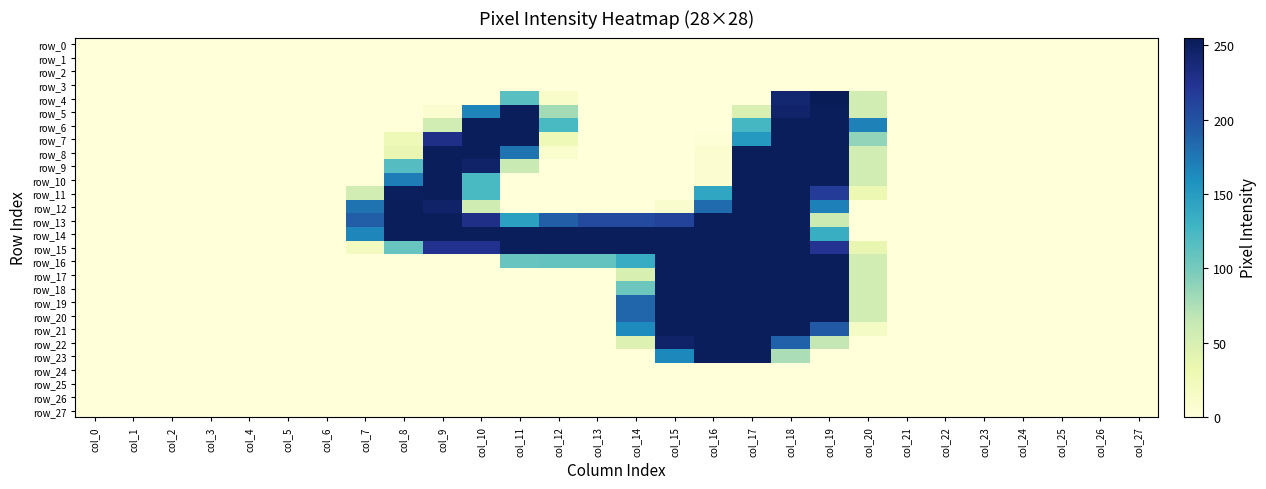

Reading left to right, list all the values displayed in this chart.

row_0: col_0=0	col_1=0	col_2=0	col_3=0	col_4=0	col_5=0	col_6=0	col_7=0	col_8=0	col_9=0	col_10=0	col_11=0	col_12=0	col_13=0	col_14=0	col_15=0	col_16=0	col_17=0	col_18=0	col_19=0	col_20=0	col_21=0	col_22=0	col_23=0	col_24=0	col_25=0	col_26=0	col_27=0
row_1: col_0=0	col_1=0	col_2=0	col_3=0	col_4=0	col_5=0	col_6=0	col_7=0	col_8=0	col_9=0	col_10=0	col_11=0	col_12=0	col_13=0	col_14=0	col_15=0	col_16=0	col_17=0	col_18=0	col_19=0	col_20=0	col_21=0	col_22=0	col_23=0	col_24=0	col_25=0	col_26=0	col_27=0
row_2: col_0=0	col_1=0	col_2=0	col_3=0	col_4=0	col_5=0	col_6=0	col_7=0	col_8=0	col_9=0	col_10=0	col_11=0	col_12=0	col_13=0	col_14=0	col_15=0	col_16=0	col_17=0	col_18=0	col_19=0	col_20=0	col_21=0	col_22=0	col_23=0	col_24=0	col_25=0	col_26=0	col_27=0
row_3: col_0=0	col_1=0	col_2=0	col_3=0	col_4=0	col_5=0	col_6=0	col_7=0	col_8=0	col_9=0	col_10=0	col_11=0	col_12=0	col_13=0	col_14=0	col_15=0	col_16=0	col_17=0	col_18=0	col_19=0	col_20=0	col_21=0	col_22=0	col_23=0	col_24=0	col_25=0	col_26=0	col_27=0
row_4: col_0=0	col_1=0	col_2=0	col_3=0	col_4=0	col_5=0	col_6=0	col_7=0	col_8=0	col_9=0	col_10=0	col_11=115	col_12=13	col_13=0	col_14=0	col_15=0	col_16=0	col_17=0	col_18=242	col_19=255	col_20=55	col_21=0	col_22=0	col_23=0	col_24=0	col_25=0	col_26=0	col_27=0
row_5: col_0=0	col_1=0	col_2=0	col_3=0	col_4=0	col_5=0	col_6=0	col_7=0	col_8=0	col_9=6	col_10=167	col_11=253	col_12=79	col_13=0	col_14=0	col_15=0	col_16=0	col_17=48	col_18=245	col_19=253	col_20=54	col_21=0	col_22=0	col_23=0	col_24=0	col_25=0	col_26=0	col_27=0
row_6: col_0=0	col_1=0	col_2=0	col_3=0	col_4=0	col_5=0	col_6=0	col_7=0	col_8=0	col_9=55	col_10=253	col_11=253	col_12=123	col_13=0	col_14=0	col_15=0	col_16=0	col_17=125	col_18=253	col_19=253	col_20=169	col_21=0	col_22=0	col_23=0	col_24=0	col_25=0	col_26=0	col_27=0
row_7: col_0=0	col_1=0	col_2=0	col_3=0	col_4=0	col_5=0	col_6=0	col_7=0	col_8=27	col_9=229	col_10=253	col_11=253	col_12=27	col_13=0	col_14=0	col_15=0	col_16=2	col_17=152	col_18=253	col_19=253	col_20=87	col_21=0	col_22=0	col_23=0	col_24=0	col_25=0	col_26=0	col_27=0
row_8: col_0=0	col_1=0	col_2=0	col_3=0	col_4=0	col_5=0	col_6=0	col_7=0	col_8=35	col_9=253	col_10=253	col_11=178	col_12=9	col_13=0	col_14=0	col_15=0	col_16=7	col_17=253	col_18=253	col_19=253	col_20=54	col_21=0	col_22=0	col_23=0	col_24=0	col_25=0	col_26=0	col_27=0
row_9: col_0=0	col_1=0	col_2=0	col_3=0	col_4=0	col_5=0	col_6=0	col_7=0	col_8=117	col_9=253	col_10=246	col_11=61	col_12=0	col_13=0	col_14=0	col_15=0	col_16=7	col_17=253	col_18=253	col_19=253	col_20=54	col_21=0	col_22=0	col_23=0	col_24=0	col_25=0	col_26=0	col_27=0
row_10: col_0=0	col_1=0	col_2=0	col_3=0	col_4=0	col_5=0	col_6=0	col_7=0	col_8=172	col_9=253	col_10=123	col_11=0	col_12=0	col_13=0	col_14=0	col_15=0	col_16=7	col_17=253	col_18=253	col_19=253	col_20=54	col_21=0	col_22=0	col_23=0	col_24=0	col_25=0	col_26=0	col_27=0
row_11: col_0=0	col_1=0	col_2=0	col_3=0	col_4=0	col_5=0	col_6=0	col_7=54	col_8=251	col_9=253	col_10=123	col_11=0	col_12=0	col_13=0	col_14=0	col_15=0	col_16=141	col_17=253	col_18=253	col_19=217	col_20=31	col_21=0	col_22=0	col_23=0	col_24=0	col_25=0	col_26=0	col_27=0
row_12: col_0=0	col_1=0	col_2=0	col_3=0	col_4=0	col_5=0	col_6=0	col_7=178	col_8=253	col_9=246	col_10=57	col_11=0	col_12=0	col_13=0	col_14=0	col_15=10	col_16=183	col_17=253	col_18=253	col_19=170	col_20=0	col_21=0	col_22=0	col_23=0	col_24=0	col_25=0	col_26=0	col_27=0
row_13: col_0=0	col_1=0	col_2=0	col_3=0	col_4=0	col_5=0	col_6=0	col_7=192	col_8=253	col_9=253	col_10=229	col_11=146	col_12=192	col_13=206	col_14=206	col_15=211	col_16=253	col_17=253	col_18=253	col_19=59	col_20=0	col_21=0	col_22=0	col_23=0	col_24=0	col_25=0	col_26=0	col_27=0
row_14: col_0=0	col_1=0	col_2=0	col_3=0	col_4=0	col_5=0	col_6=0	col_7=166	col_8=253	col_9=253	col_10=253	col_11=253	col_12=253	col_13=253	col_14=253	col_15=253	col_16=253	col_17=253	col_18=253	col_19=134	col_20=0	col_21=0	col_22=0	col_23=0	col_24=0	col_25=0	col_26=0	col_27=0
row_15: col_0=0	col_1=0	col_2=0	col_3=0	col_4=0	col_5=0	col_6=0	col_7=20	col_8=107	col_9=226	col_10=226	col_11=253	col_12=253	col_13=253	col_14=253	col_15=253	col_16=253	col_17=253	col_18=253	col_19=224	col_20=36	col_21=0	col_22=0	col_23=0	col_24=0	col_25=0	col_26=0	col_27=0
row_16: col_0=0	col_1=0	col_2=0	col_3=0	col_4=0	col_5=0	col_6=0	col_7=0	col_8=0	col_9=0	col_10=0	col_11=107	col_12=109	col_13=109	col_14=136	col_15=253	col_16=253	col_17=253	col_18=253	col_19=253	col_20=54	col_21=0	col_22=0	col_23=0	col_24=0	col_25=0	col_26=0	col_27=0
row_17: col_0=0	col_1=0	col_2=0	col_3=0	col_4=0	col_5=0	col_6=0	col_7=0	col_8=0	col_9=0	col_10=0	col_11=0	col_12=0	col_13=0	col_14=49	col_15=253	col_16=253	col_17=253	col_18=253	col_19=253	col_20=54	col_21=0	col_22=0	col_23=0	col_24=0	col_25=0	col_26=0	col_27=0
row_18: col_0=0	col_1=0	col_2=0	col_3=0	col_4=0	col_5=0	col_6=0	col_7=0	col_8=0	col_9=0	col_10=0	col_11=0	col_12=0	col_13=0	col_14=105	col_15=253	col_16=253	col_17=253	col_18=253	col_19=253	col_20=54	col_21=0	col_22=0	col_23=0	col_24=0	col_25=0	col_26=0	col_27=0
row_19: col_0=0	col_1=0	col_2=0	col_3=0	col_4=0	col_5=0	col_6=0	col_7=0	col_8=0	col_9=0	col_10=0	col_11=0	col_12=0	col_13=0	col_14=186	col_15=253	col_16=253	col_17=253	col_18=253	col_19=253	col_20=54	col_21=0	col_22=0	col_23=0	col_24=0	col_25=0	col_26=0	col_27=0
row_20: col_0=0	col_1=0	col_2=0	col_3=0	col_4=0	col_5=0	col_6=0	col_7=0	col_8=0	col_9=0	col_10=0	col_11=0	col_12=0	col_13=0	col_14=186	col_15=253	col_16=253	col_17=253	col_18=253	col_19=253	col_20=54	col_21=0	col_22=0	col_23=0	col_24=0	col_25=0	col_26=0	col_27=0
row_21: col_0=0	col_1=0	col_2=0	col_3=0	col_4=0	col_5=0	col_6=0	col_7=0	col_8=0	col_9=0	col_10=0	col_11=0	col_12=0	col_13=0	col_14=163	col_15=253	col_16=253	col_17=253	col_18=253	col_19=195	col_20=16	col_21=0	col_22=0	col_23=0	col_24=0	col_25=0	col_26=0	col_27=0
row_22: col_0=0	col_1=0	col_2=0	col_3=0	col_4=0	col_5=0	col_6=0	col_7=0	col_8=0	col_9=0	col_10=0	col_11=0	col_12=0	col_13=0	col_14=45	col_15=246	col_16=253	col_17=253	col_18=189	col_19=65	col_20=0	col_21=0	col_22=0	col_23=0	col_24=0	col_25=0	col_26=0	col_27=0
row_23: col_0=0	col_1=0	col_2=0	col_3=0	col_4=0	col_5=0	col_6=0	col_7=0	col_8=0	col_9=0	col_10=0	col_11=0	col_12=0	col_13=0	col_14=0	col_15=165	col_16=253	col_17=253	col_18=76	col_19=0	col_20=0	col_21=0	col_22=0	col_23=0	col_24=0	col_25=0	col_26=0	col_27=0
row_24: col_0=0	col_1=0	col_2=0	col_3=0	col_4=0	col_5=0	col_6=0	col_7=0	col_8=0	col_9=0	col_10=0	col_11=0	col_12=0	col_13=0	col_14=0	col_15=0	col_16=0	col_17=0	col_18=0	col_19=0	col_20=0	col_21=0	col_22=0	col_23=0	col_24=0	col_25=0	col_26=0	col_27=0
row_25: col_0=0	col_1=0	col_2=0	col_3=0	col_4=0	col_5=0	col_6=0	col_7=0	col_8=0	col_9=0	col_10=0	col_11=0	col_12=0	col_13=0	col_14=0	col_15=0	col_16=0	col_17=0	col_18=0	col_19=0	col_20=0	col_21=0	col_22=0	col_23=0	col_24=0	col_25=0	col_26=0	col_27=0
row_26: col_0=0	col_1=0	col_2=0	col_3=0	col_4=0	col_5=0	col_6=0	col_7=0	col_8=0	col_9=0	col_10=0	col_11=0	col_12=0	col_13=0	col_14=0	col_15=0	col_16=0	col_17=0	col_18=0	col_19=0	col_20=0	col_21=0	col_22=0	col_23=0	col_24=0	col_25=0	col_26=0	col_27=0
row_27: col_0=0	col_1=0	col_2=0	col_3=0	col_4=0	col_5=0	col_6=0	col_7=0	col_8=0	col_9=0	col_10=0	col_11=0	col_12=0	col_13=0	col_14=0	col_15=0	col_16=0	col_17=0	col_18=0	col_19=0	col_20=0	col_21=0	col_22=0	col_23=0	col_24=0	col_25=0	col_26=0	col_27=0